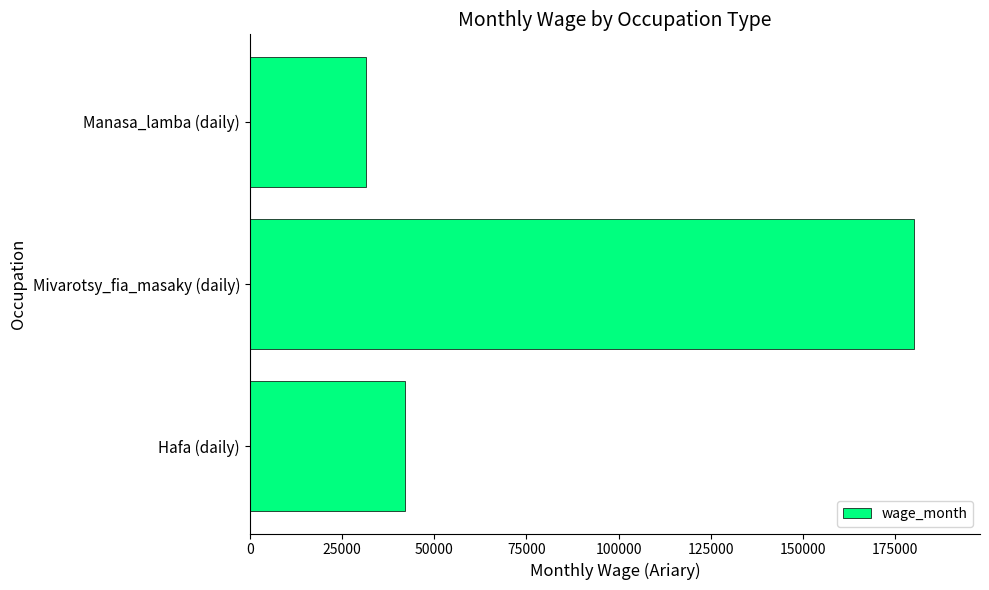

What is the maximum value shown in the chart?

180000